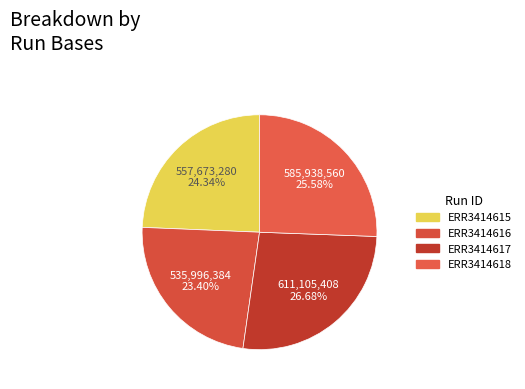

Between ERR3414617 and ERR3414618, which is larger?

ERR3414617